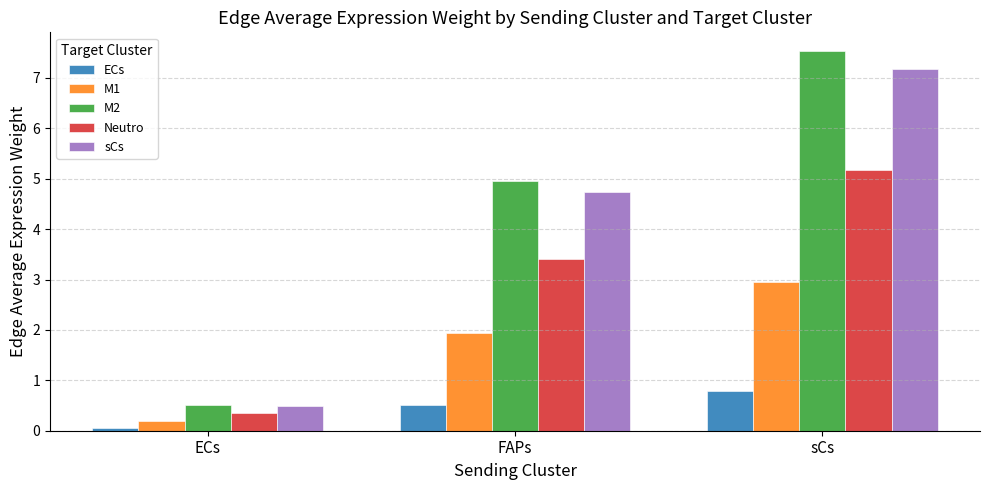

Is it true that Neutro equals 0.6 at ECs?

False